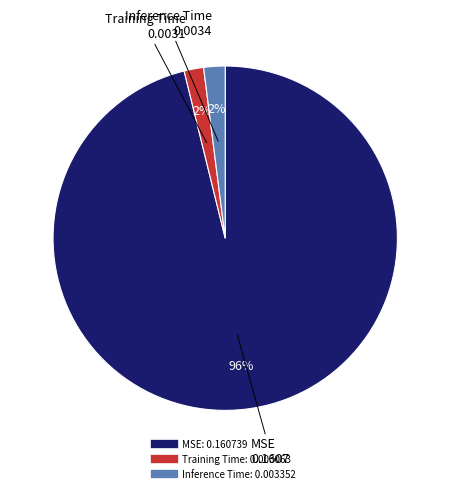

Does any single category account for the majority?

Yes